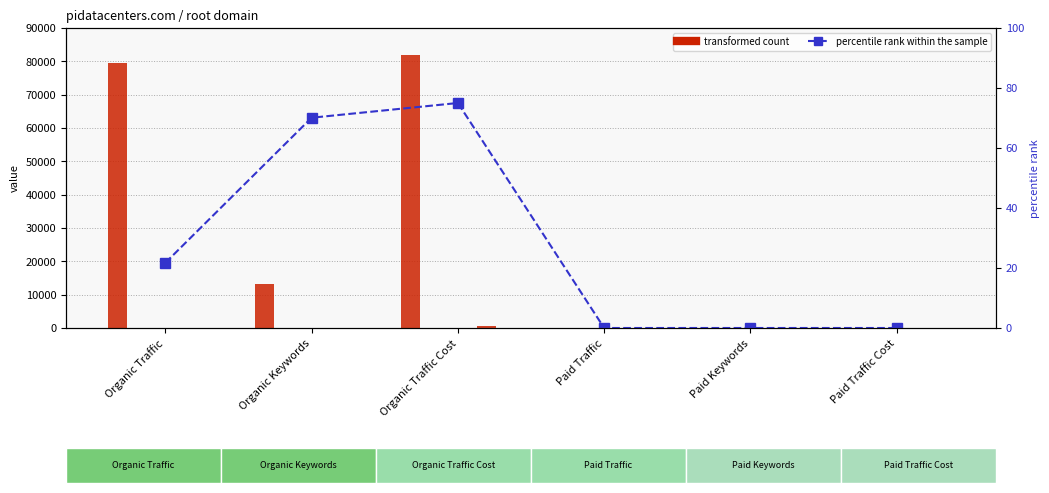

What position from the left is Organic Keywords?

2